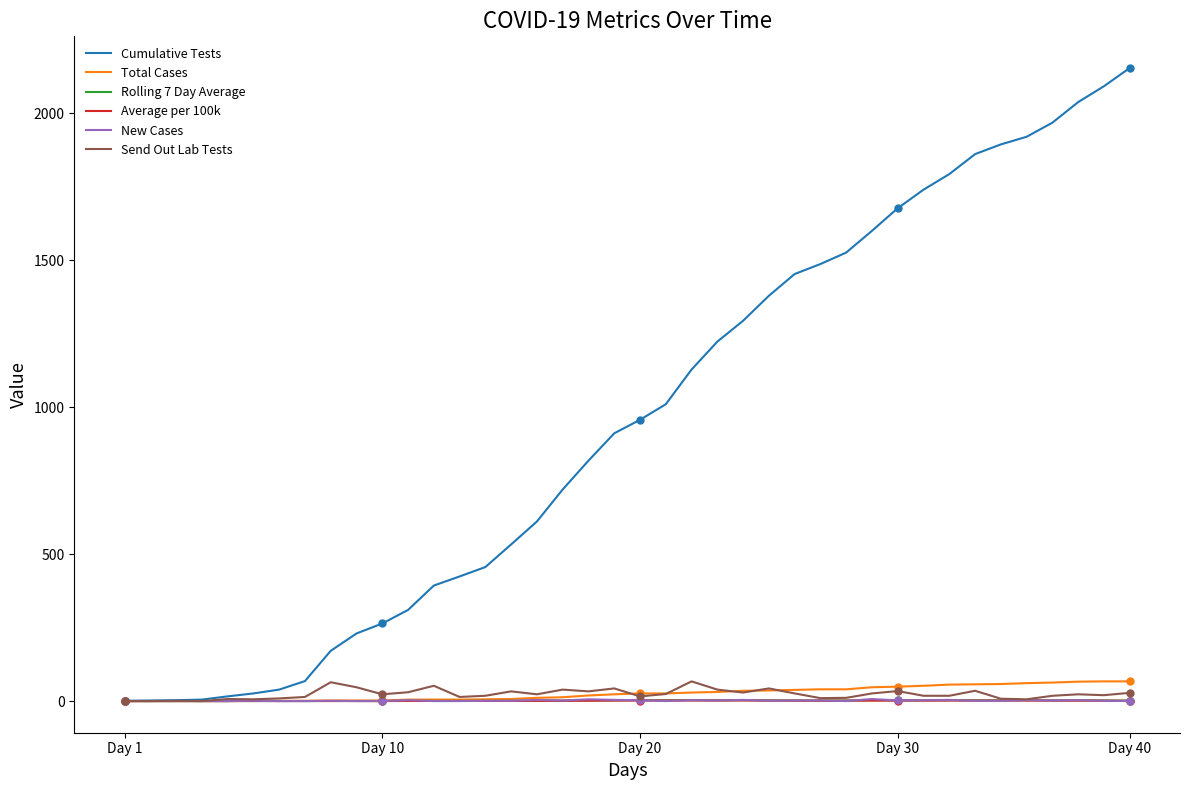

Which series has the largest total across all categories?

Cumulative Tests